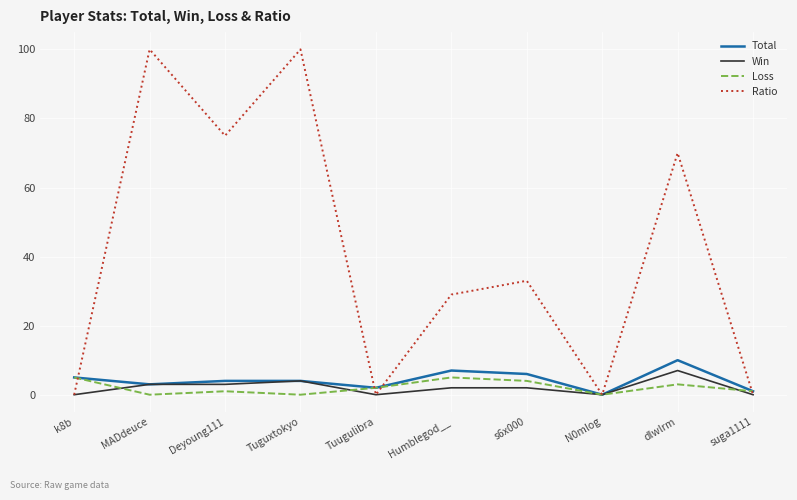

Does the chart have visible grid lines?

Yes